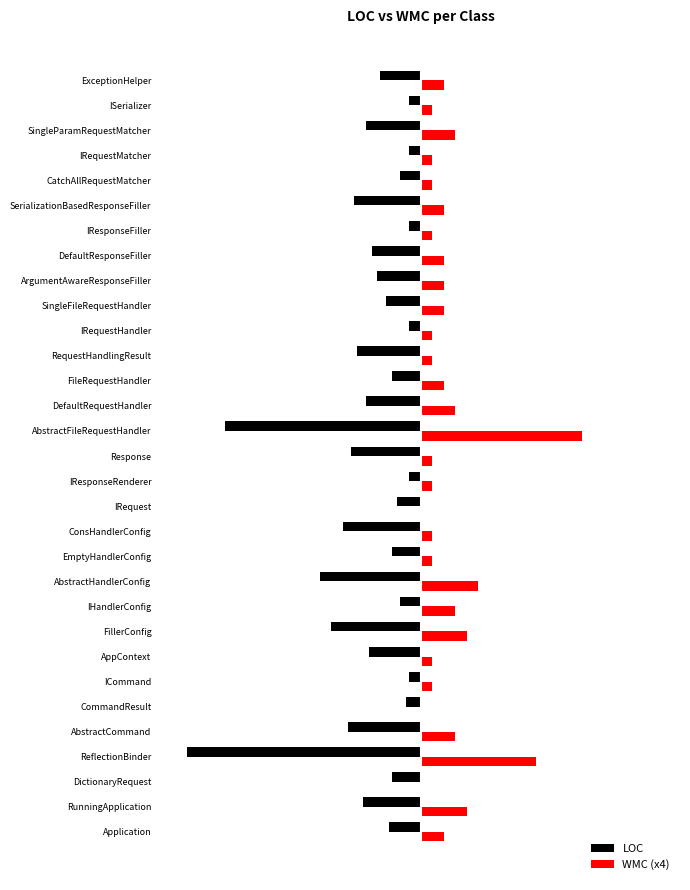

What are all the series names shown in the legend?

LOC, WMC (x4)